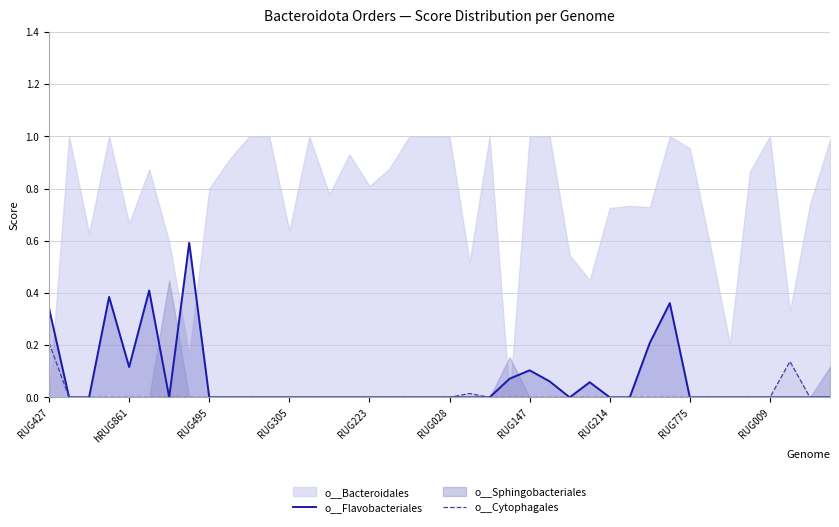

The value of o__Cytophagales at RUG009 is -0.1. True or false?

False